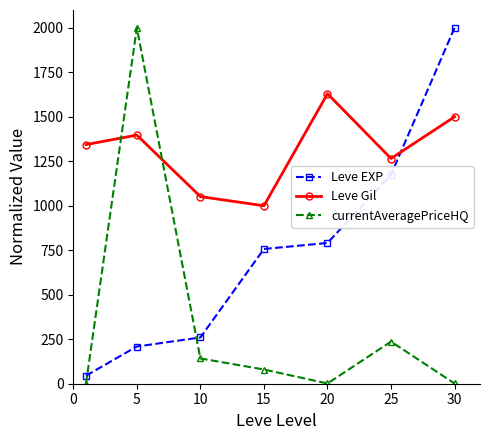

True or false: currentAveragePriceHQ has more than 1 points higher than both neighbors.

True